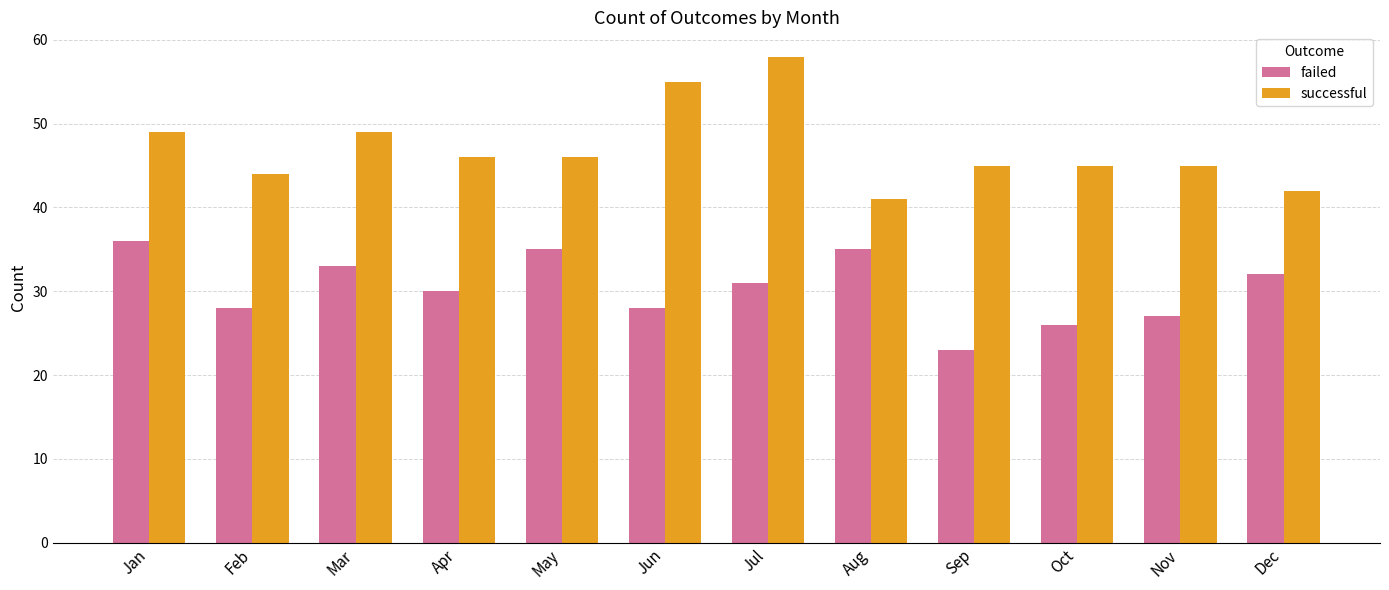

At which label does successful reach its minimum?

Aug